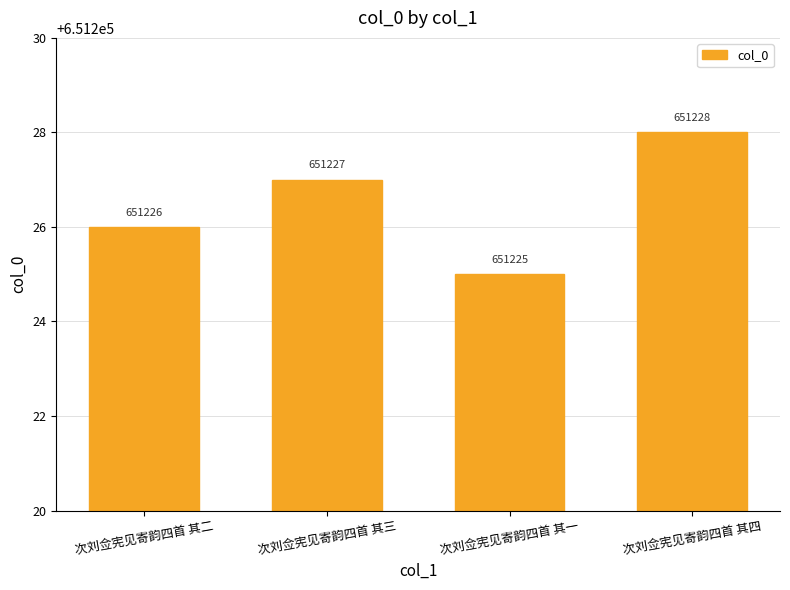

How many categories are shown in the chart?

4